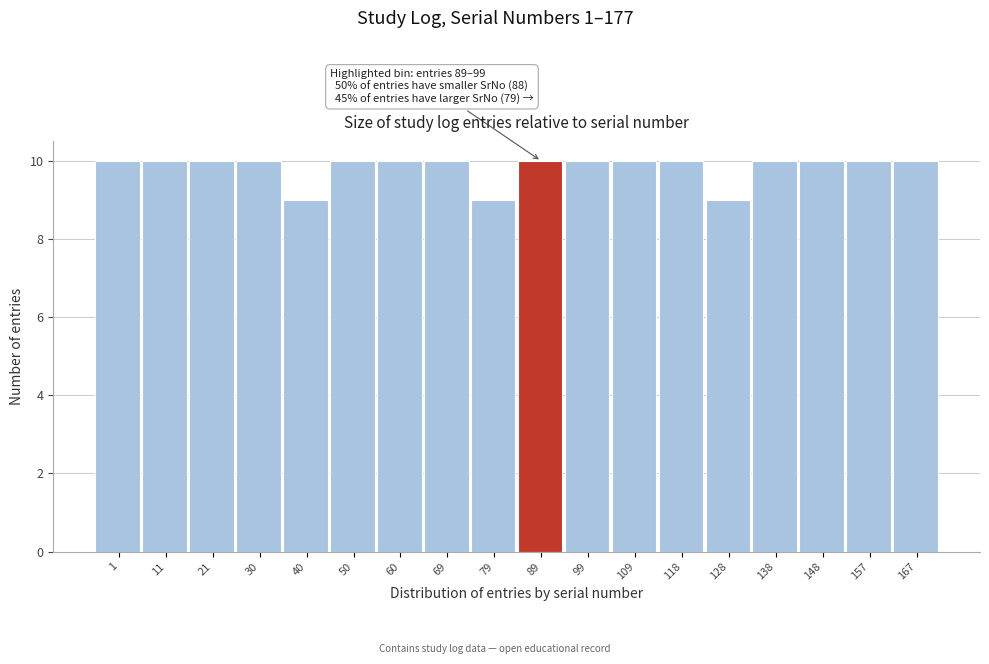

Reading left to right, what are all the values shown in this chart?

1=10	11=10	21=10	30=10	40=9	50=10	60=10	69=10	79=9	89=10	99=10	109=10	118=10	128=9	138=10	148=10	157=10	167=10